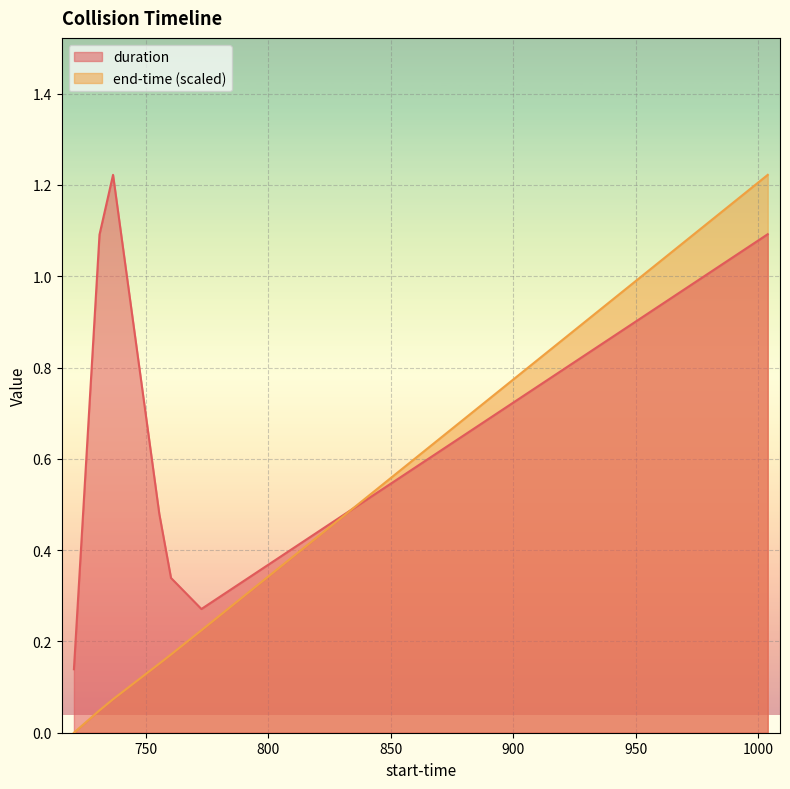

What is the total value across all series at 1003.815?

2.3